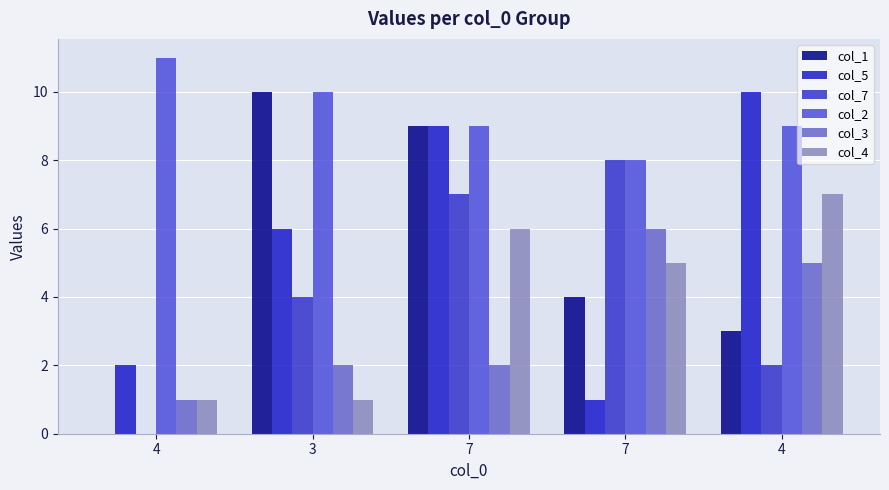

Reading left to right, extract all data points from this chart.

col_1: 4=0	3=10	7=9	7=4	4=3
col_5: 4=2	3=6	7=9	7=1	4=10
col_7: 4=0	3=4	7=7	7=8	4=2
col_2: 4=11	3=10	7=9	7=8	4=9
col_3: 4=1	3=2	7=2	7=6	4=5
col_4: 4=1	3=1	7=6	7=5	4=7